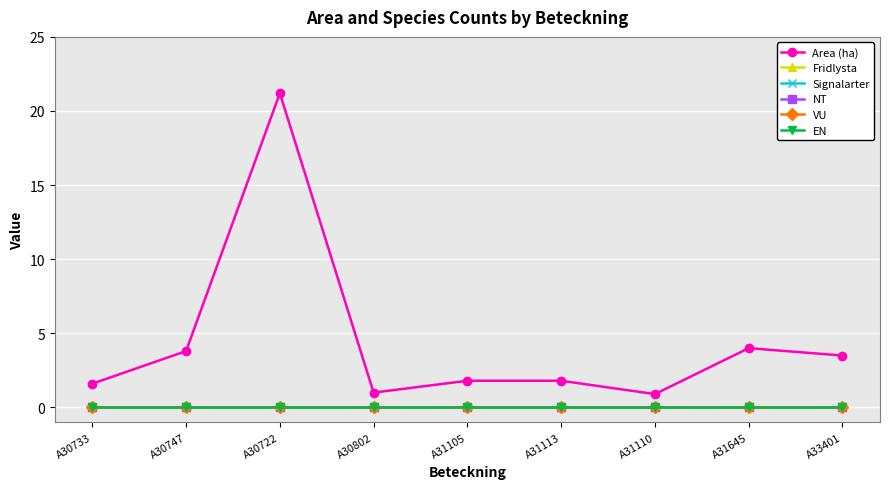

The value of Signalarter at A31645 is 0.0. True or false?

True